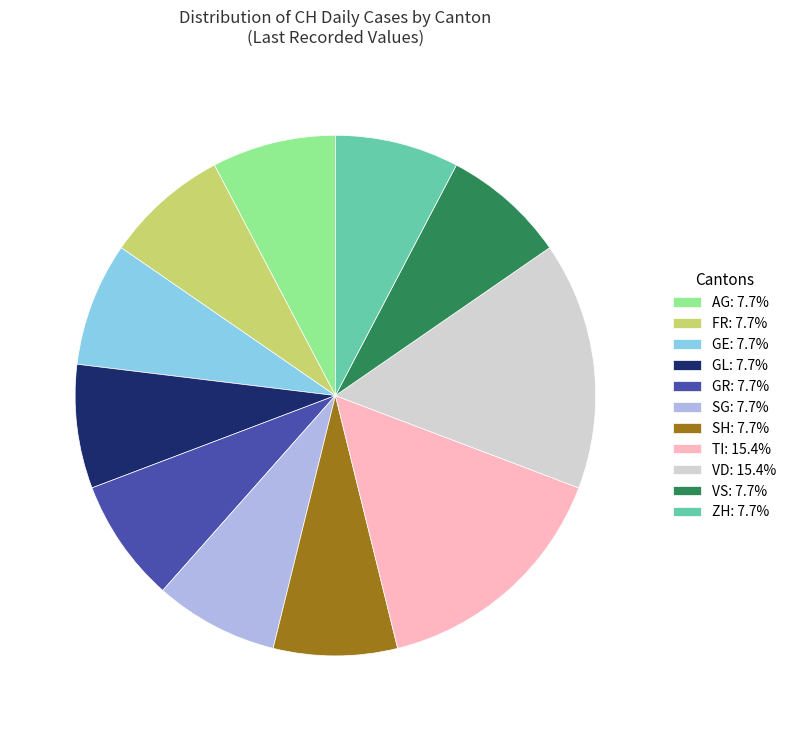

Is there a majority slice in this chart?

No